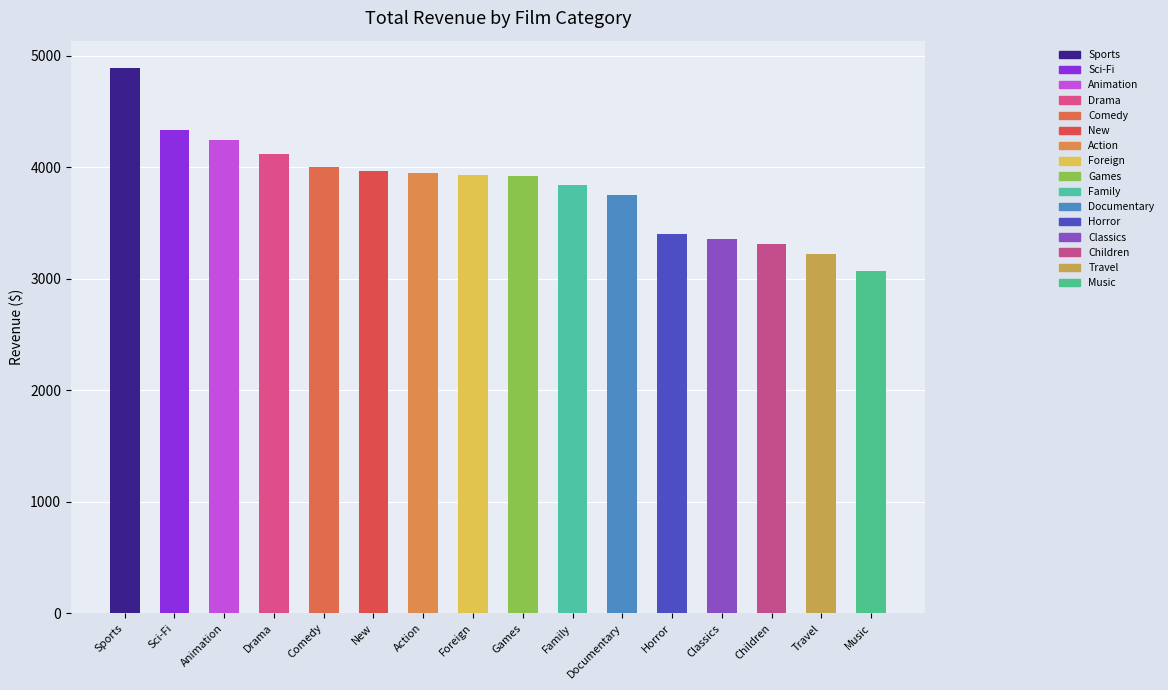

What is the label of the 1st bar from the right?

Music